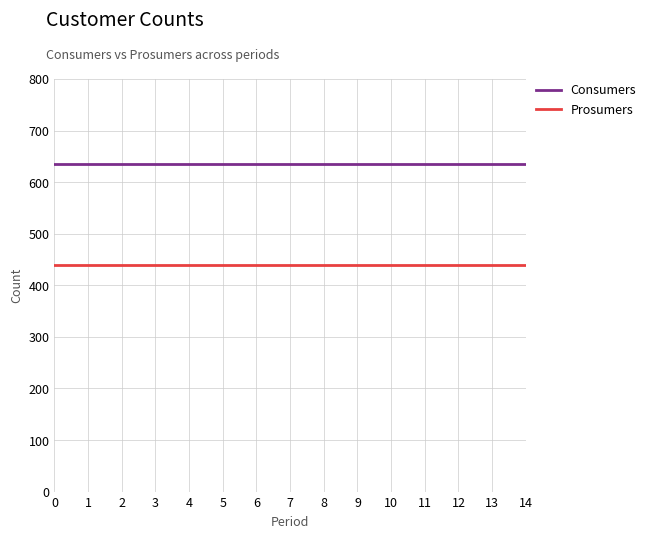

What is the total value across all series at 2?

1075